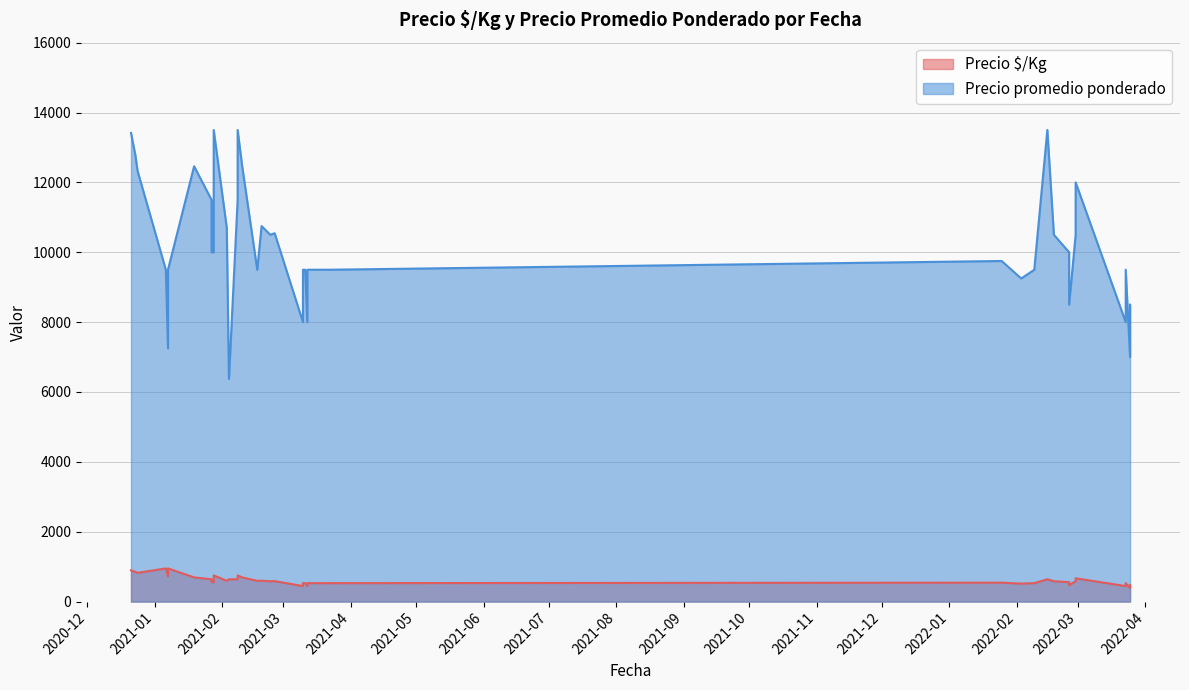

Between 2021-03-11 and 2021-02-08, which is larger?

2021-02-08